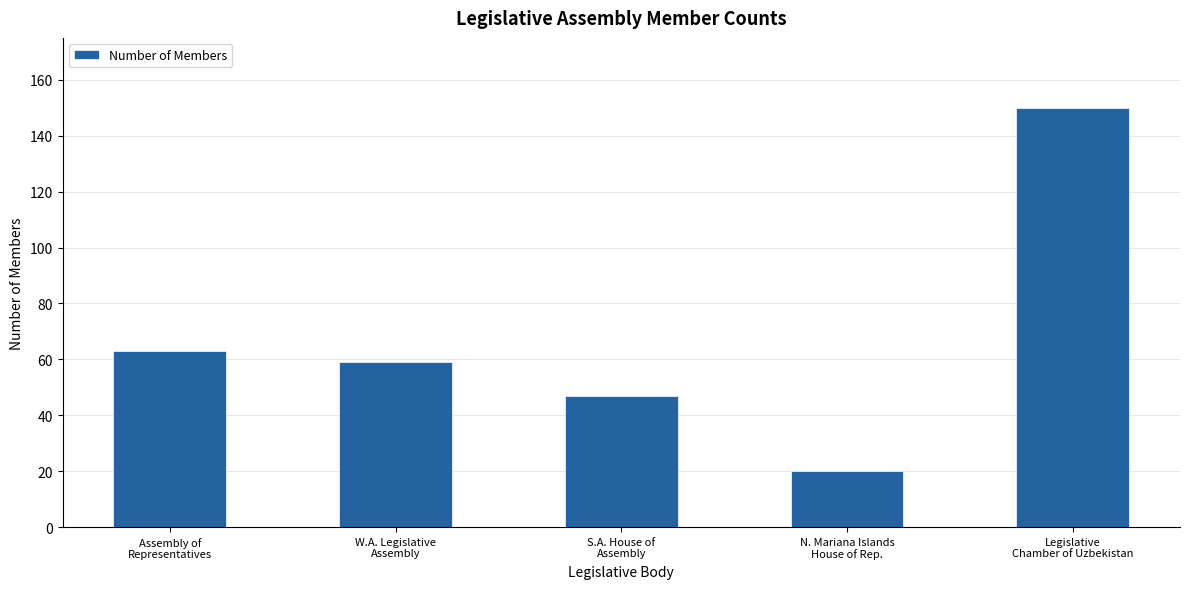

True or false: the data shows 34 at N. Mariana Islands
House of Rep..

False